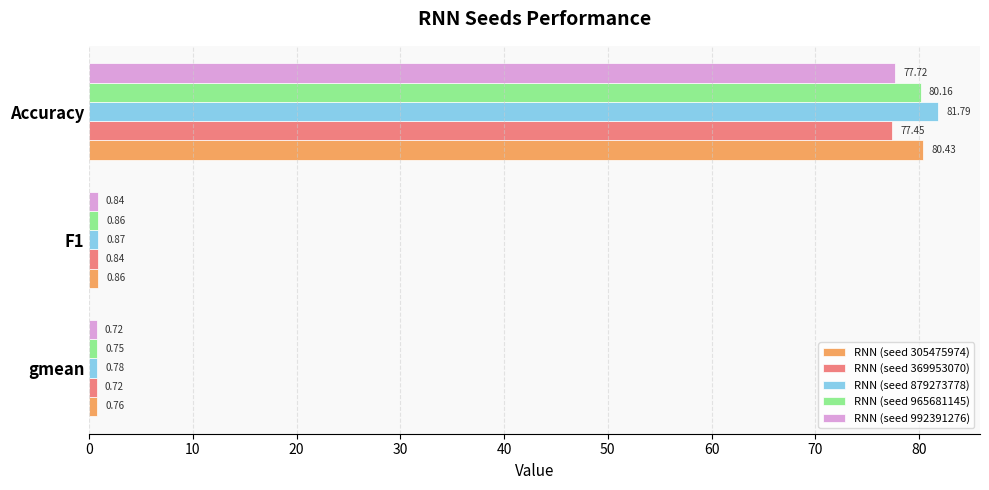

Rank the series by their maximum value, from lowest to highest.

RNN (seed 369953070), RNN (seed 992391276), RNN (seed 965681145), RNN (seed 305475974), RNN (seed 879273778)